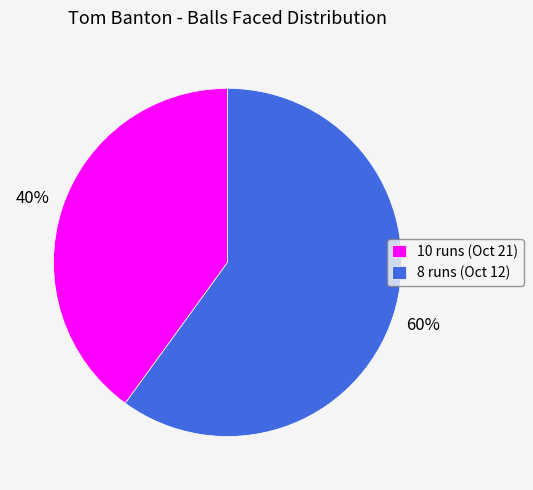

Count the number of slices in the pie.

2